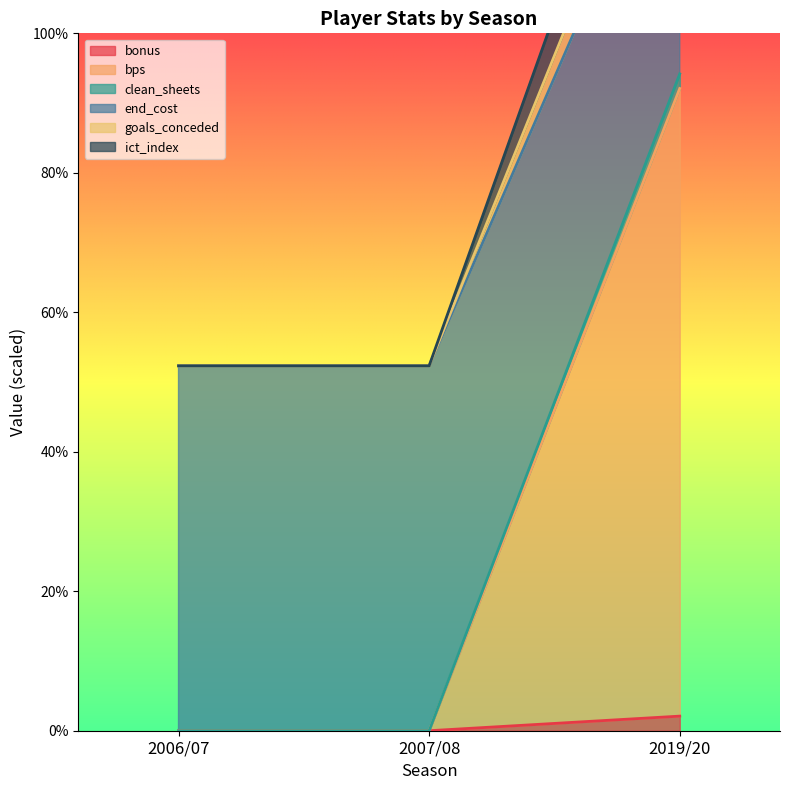

What is the average value of the bonus series?

0.7